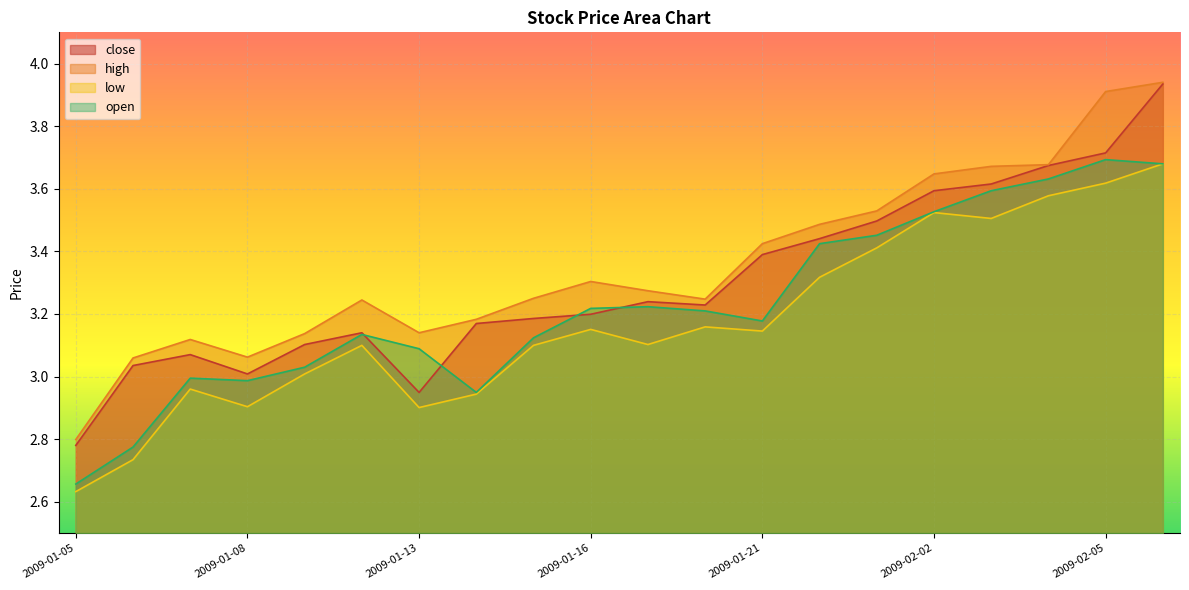

Does the chart display data point markers on the line(s)?

No